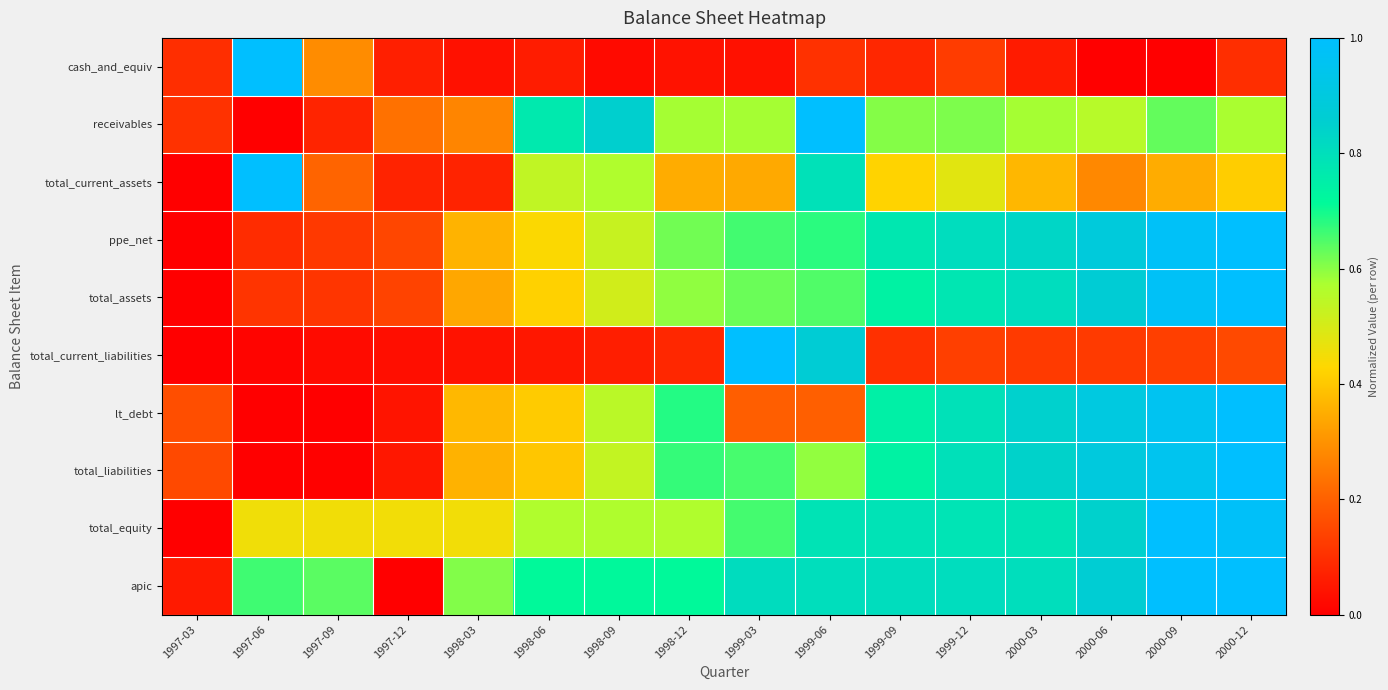

Reading right to left, transcribe all the data shown in this chart.

cash_and_equiv: 2000-12=0.1	2000-09=0.0	2000-06=0.0	2000-03=0.1	1999-12=0.1	1999-09=0.1	1999-06=0.1	1999-03=0.0	1998-12=0.0	1998-09=0.0	1998-06=0.1	1998-03=0.0	1997-12=0.1	1997-09=0.3	1997-06=1.0	1997-03=0.1
receivables: 2000-12=0.6	2000-09=0.6	2000-06=0.6	2000-03=0.6	1999-12=0.6	1999-09=0.6	1999-06=1.0	1999-03=0.6	1998-12=0.6	1998-09=0.9	1998-06=0.8	1998-03=0.3	1997-12=0.2	1997-09=0.1	1997-06=0.0	1997-03=0.1
total_current_assets: 2000-12=0.4	2000-09=0.3	2000-06=0.3	2000-03=0.4	1999-12=0.5	1999-09=0.4	1999-06=0.8	1999-03=0.3	1998-12=0.3	1998-09=0.6	1998-06=0.5	1998-03=0.1	1997-12=0.1	1997-09=0.2	1997-06=1.0	1997-03=0.0
ppe_net: 2000-12=1.0	2000-09=1.0	2000-06=0.9	2000-03=0.8	1999-12=0.8	1999-09=0.8	1999-06=0.7	1999-03=0.7	1998-12=0.6	1998-09=0.5	1998-06=0.4	1998-03=0.4	1997-12=0.1	1997-09=0.1	1997-06=0.1	1997-03=0.0
total_assets: 2000-12=1.0	2000-09=1.0	2000-06=0.9	2000-03=0.8	1999-12=0.8	1999-09=0.7	1999-06=0.6	1999-03=0.6	1998-12=0.6	1998-09=0.5	1998-06=0.4	1998-03=0.3	1997-12=0.1	1997-09=0.1	1997-06=0.1	1997-03=0.0
total_current_liabilities: 2000-12=0.2	2000-09=0.1	2000-06=0.1	2000-03=0.1	1999-12=0.1	1999-09=0.1	1999-06=0.9	1999-03=1.0	1998-12=0.1	1998-09=0.1	1998-06=0.0	1998-03=0.0	1997-12=0.0	1997-09=0.0	1997-06=0.0	1997-03=0.0
lt_debt: 2000-12=1.0	2000-09=1.0	2000-06=0.9	2000-03=0.8	1999-12=0.8	1999-09=0.7	1999-06=0.2	1999-03=0.2	1998-12=0.7	1998-09=0.5	1998-06=0.4	1998-03=0.4	1997-12=0.0	1997-09=0.0	1997-06=0.0	1997-03=0.2
total_liabilities: 2000-12=1.0	2000-09=1.0	2000-06=0.9	2000-03=0.8	1999-12=0.8	1999-09=0.7	1999-06=0.6	1999-03=0.7	1998-12=0.7	1998-09=0.5	1998-06=0.4	1998-03=0.4	1997-12=0.0	1997-09=0.0	1997-06=0.0	1997-03=0.2
total_equity: 2000-12=1.0	2000-09=1.0	2000-06=0.8	2000-03=0.8	1999-12=0.8	1999-09=0.8	1999-06=0.8	1999-03=0.7	1998-12=0.6	1998-09=0.6	1998-06=0.6	1998-03=0.5	1997-12=0.4	1997-09=0.5	1997-06=0.5	1997-03=0.0
apic: 2000-12=1.0	2000-09=1.0	2000-06=0.9	2000-03=0.8	1999-12=0.8	1999-09=0.8	1999-06=0.8	1999-03=0.8	1998-12=0.7	1998-09=0.7	1998-06=0.7	1998-03=0.6	1997-12=0.0	1997-09=0.6	1997-06=0.7	1997-03=0.1